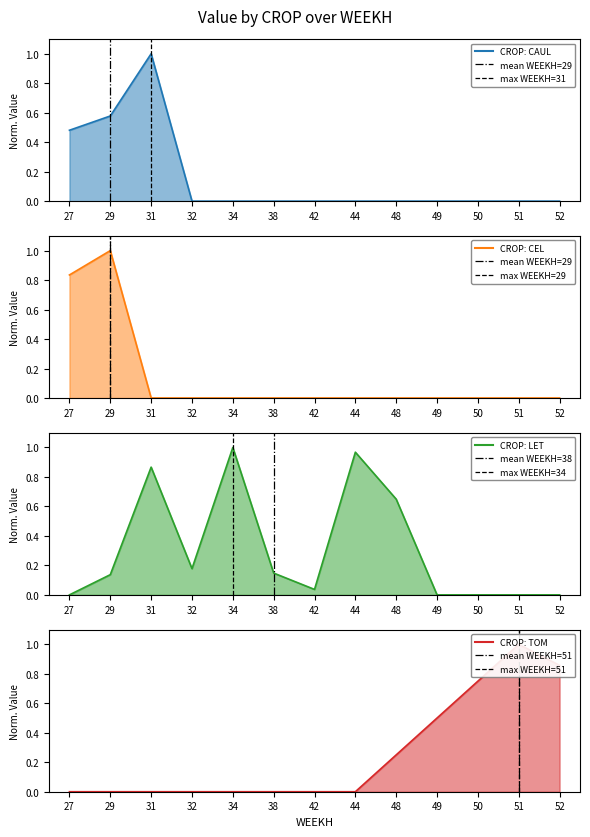

How many interior local peaks does the CAUL series have?

1